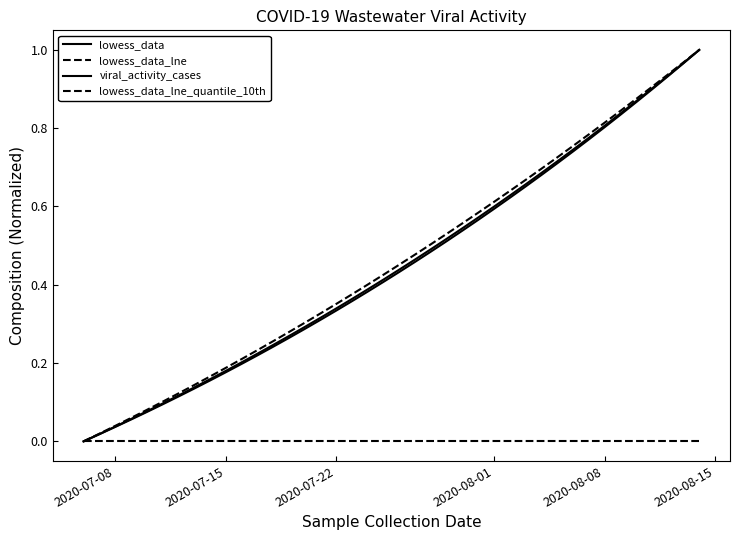

At how many categories does at least one series exceed 0?

39